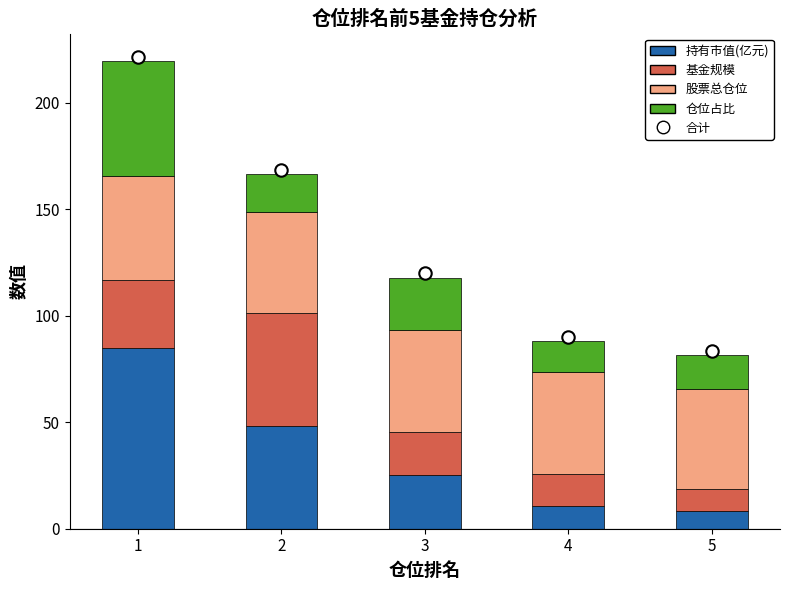

Which series contains the highest Y value?

合计